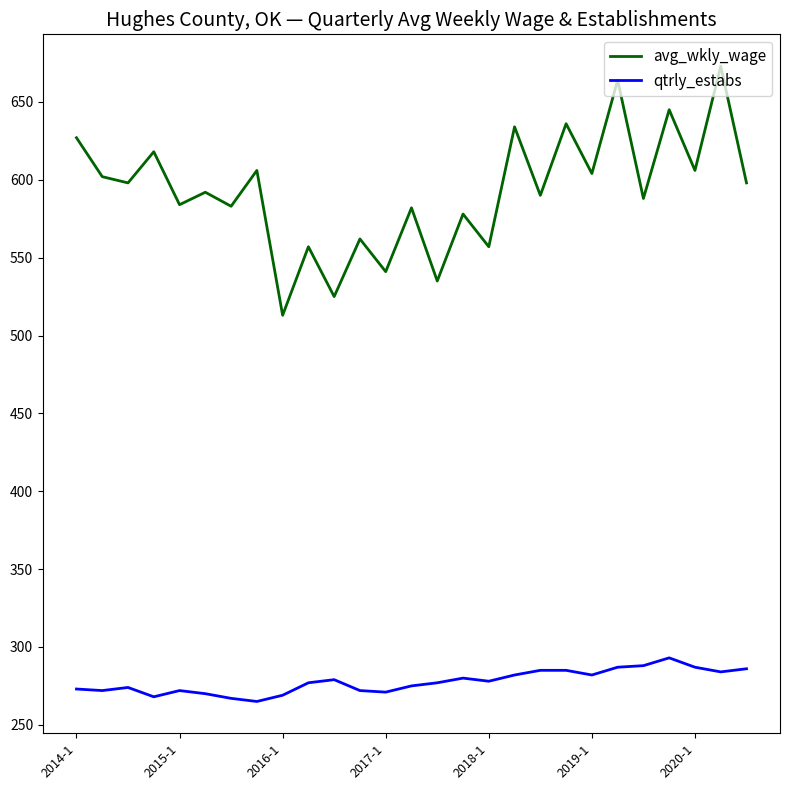

Which series has the largest total across all categories?

avg_wkly_wage